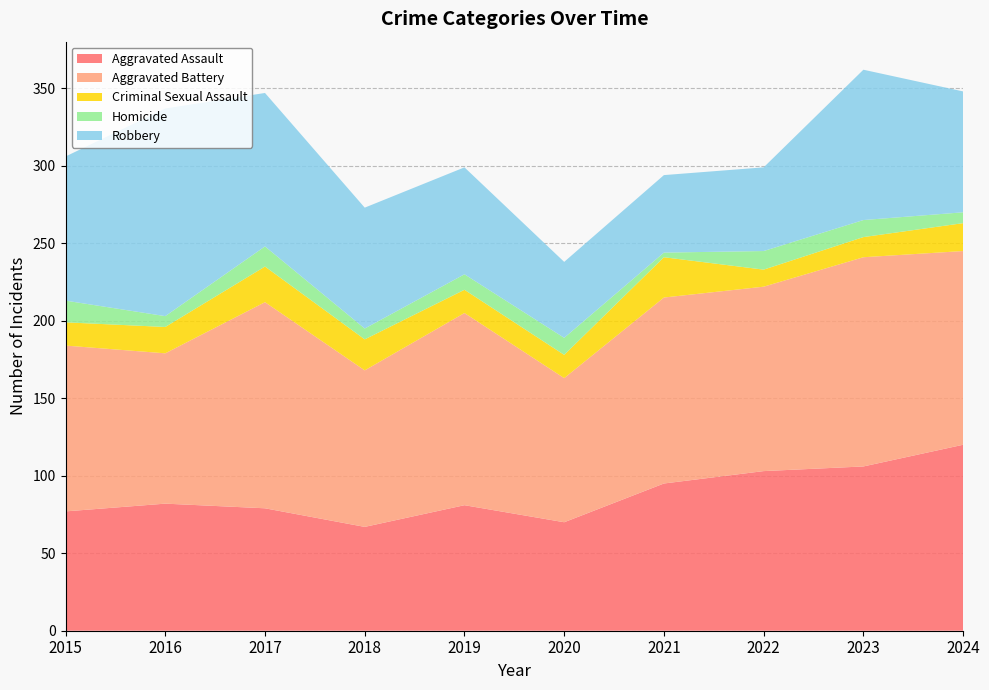

Reading left to right, list all the values displayed in this chart.

Aggravated Assault: 77	82	79	67	81	70	95	103	106	120
Aggravated Battery: 107	97	133	101	124	93	120	119	135	125
Criminal Sexual Assault: 15	17	23	20	15	15	26	11	13	18
Homicide: 14	7	13	7	10	11	3	12	11	7
Robbery: 93	134	99	78	69	49	50	54	97	78